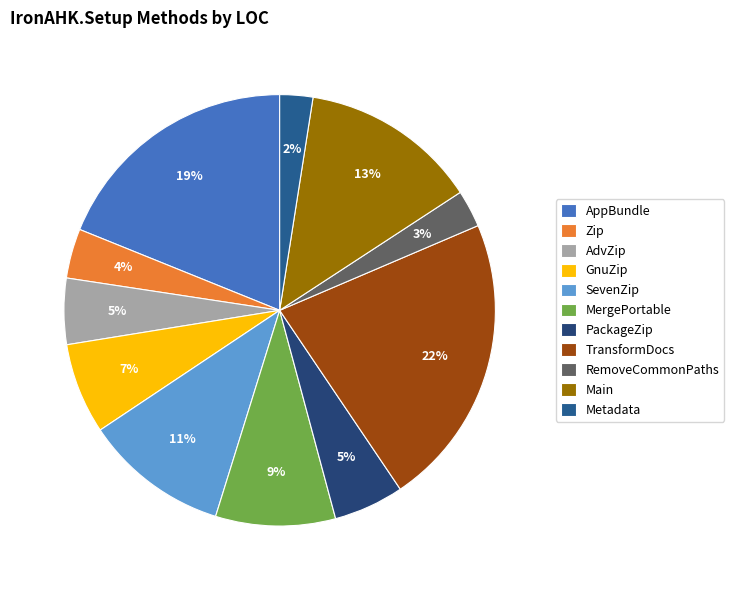

What percentage is the Zip slice, to the nearest percent?

4%